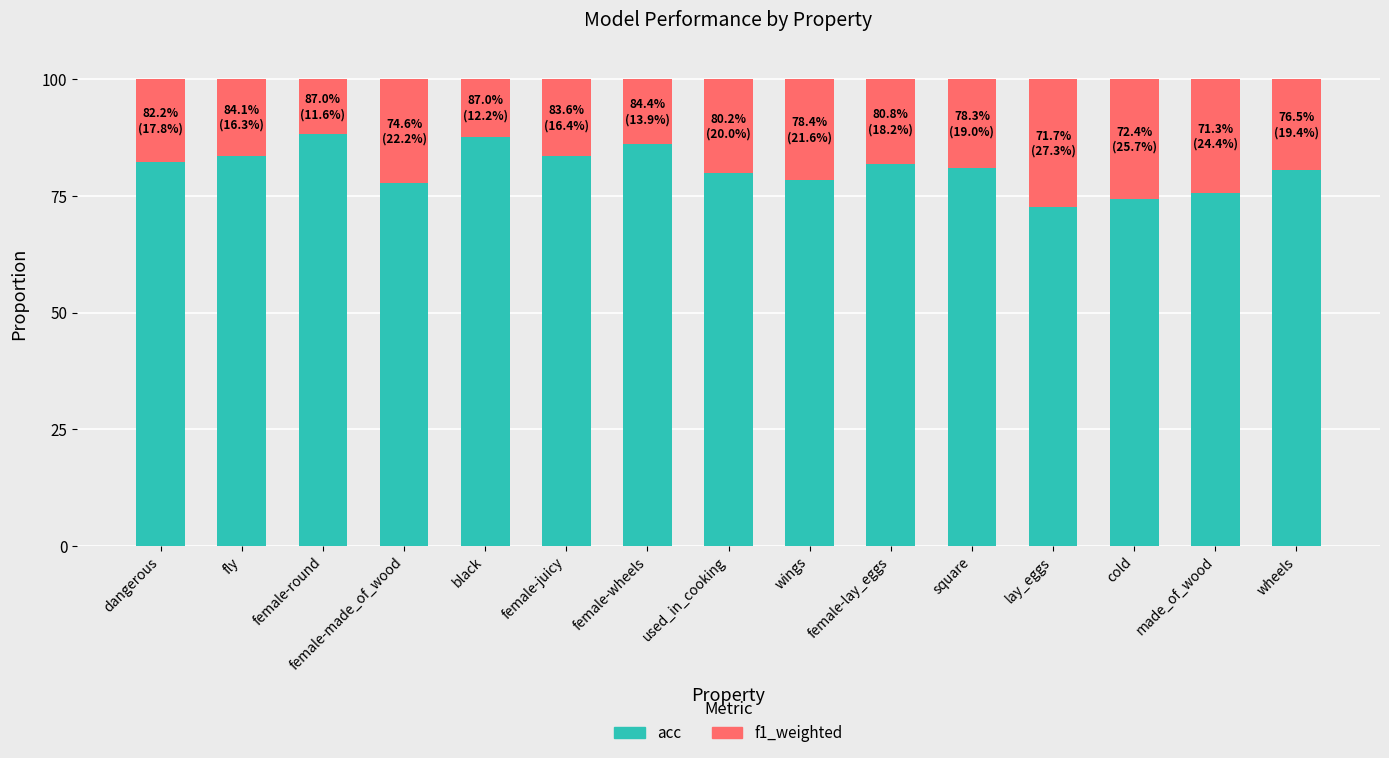

What is the minimum value for acc?

72.7